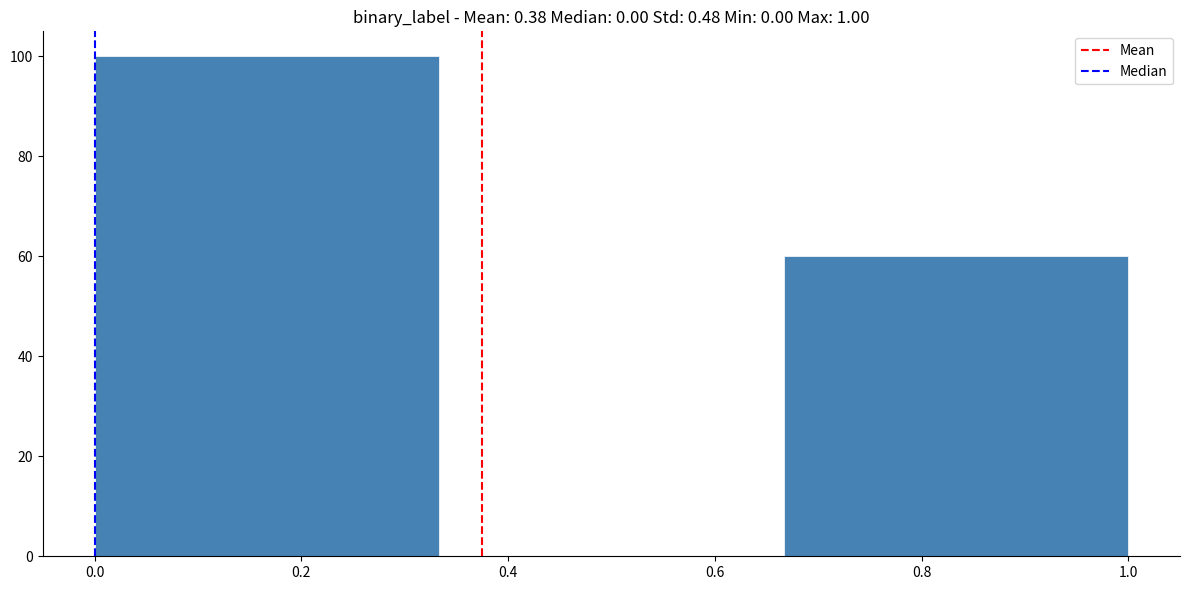

Which range on the x-axis has the tallest bar?

0.00 to 0.34